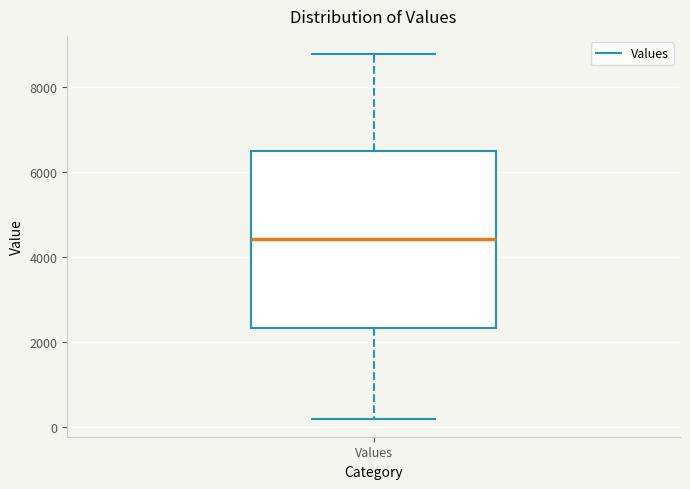

Where does the median line of the box for Values sit on the y-axis? The values are not printed on the chart, so give them approximately, as read against the axis.

4400